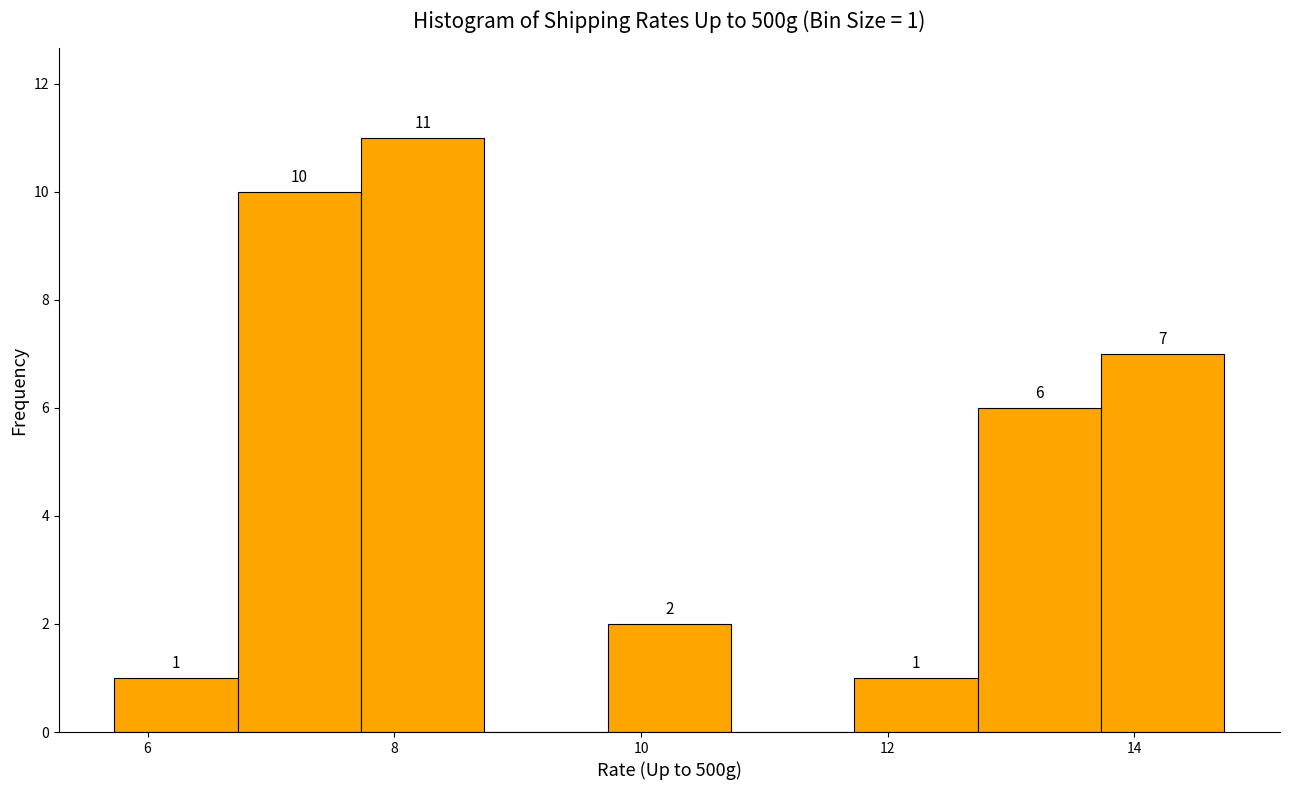

Over which range of the x-axis is the bar tallest?

7.8 to 8.8